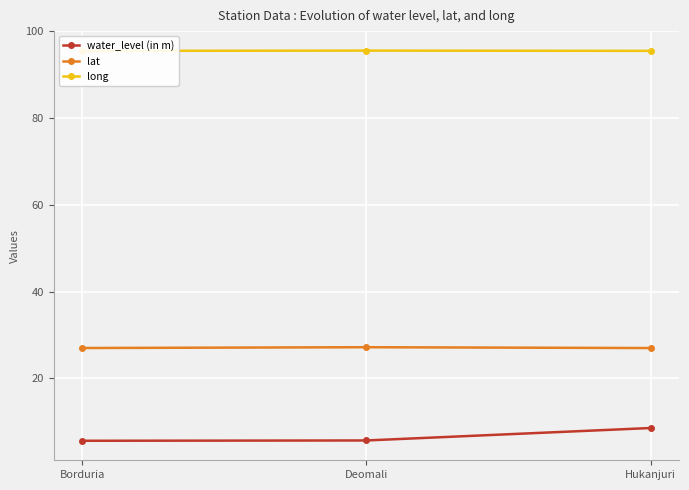

What is the label of the 2nd point from the left?

Deomali